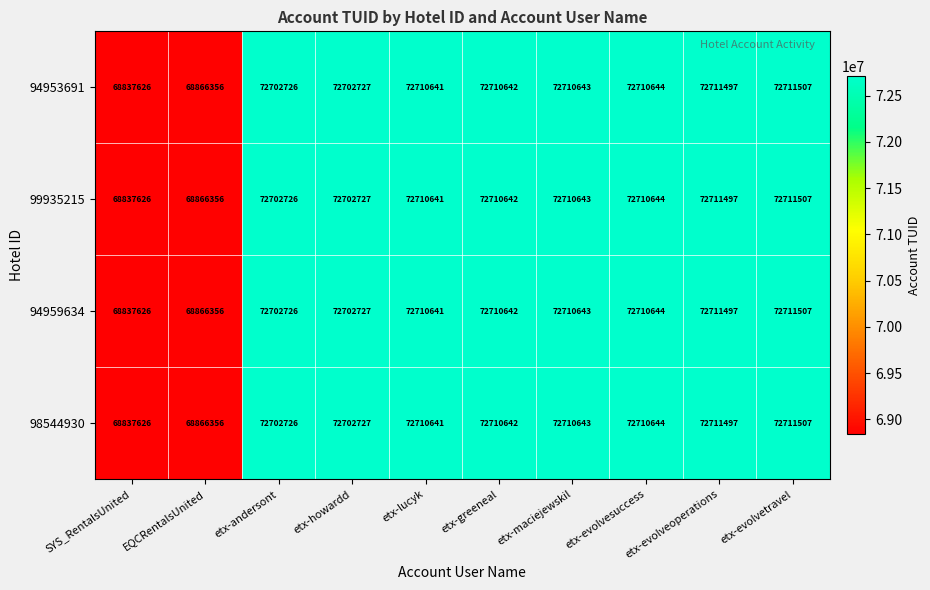

What is the smallest value displayed?

68837626